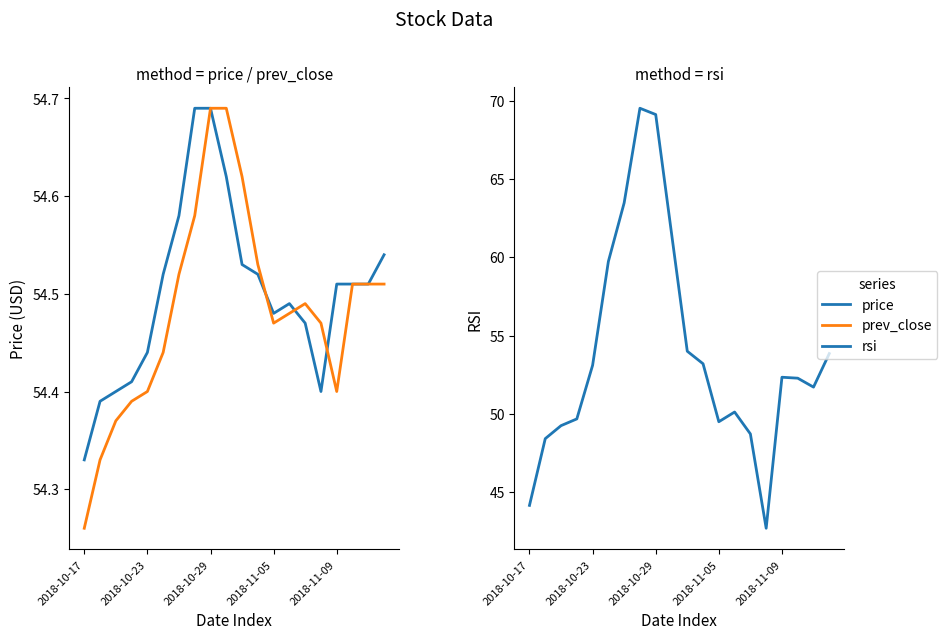

Reading left to right, what are all the values shown in this chart?

price: 54.3	54.4	54.4	54.4	54.4	54.5	54.6	54.7	54.7	54.6	54.5	54.5	54.5	54.5	54.5	54.4	54.5	54.5	54.5	54.5
prev_close: 54.3	54.3	54.4	54.4	54.4	54.4	54.5	54.6	54.7	54.7	54.6	54.5	54.5	54.5	54.5	54.5	54.4	54.5	54.5	54.5
rsi: 44.2	48.4	49.2	49.7	53.1	59.7	63.5	69.5	69.1	61.5	54.0	53.2	49.5	50.1	48.7	42.7	52.3	52.3	51.7	53.9